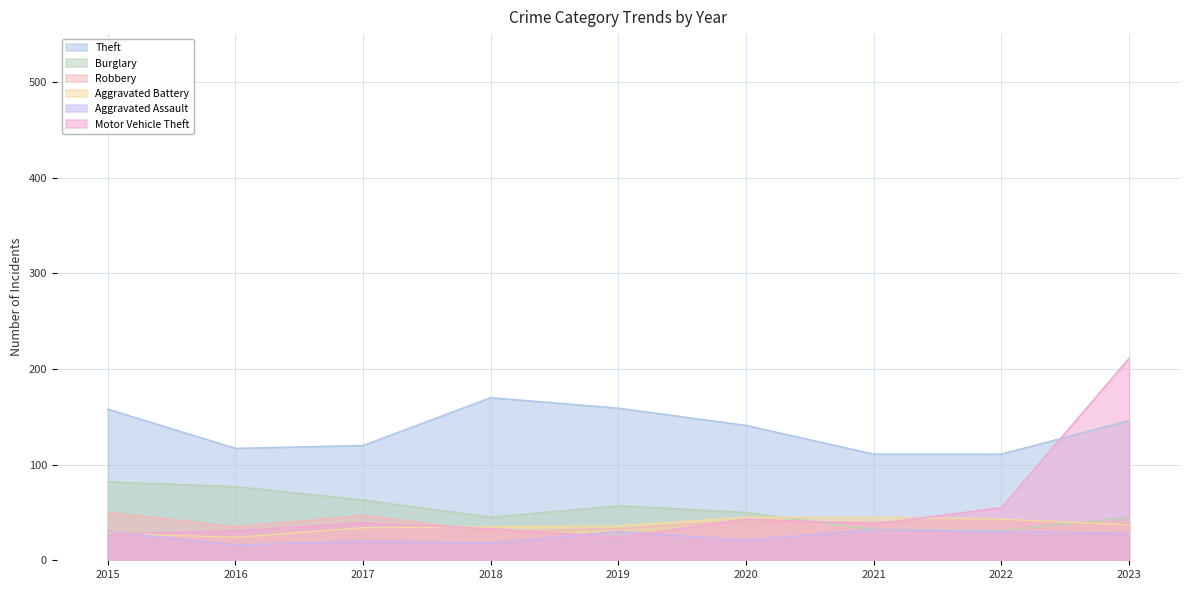

Between 2018 and 2023, which series saw the biggest shift?

Motor Vehicle Theft